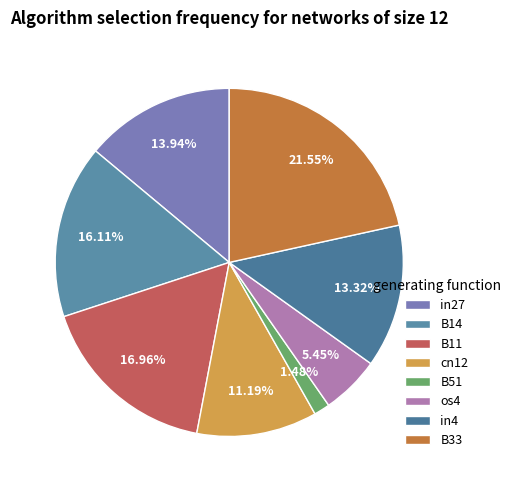

What percentage do cn12 and in27 together represent?

25.1%